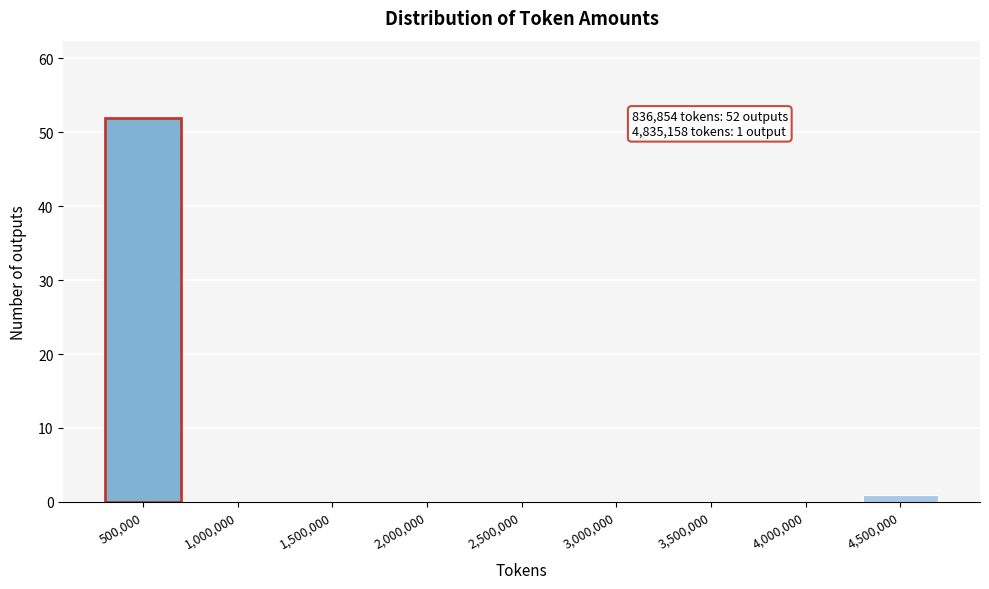

Reading right to left, extract all data points from this chart.

4,500,000=1	4,000,000=0	3,500,000=0	3,000,000=0	2,500,000=0	2,000,000=0	1,500,000=0	1,000,000=0	500,000=52